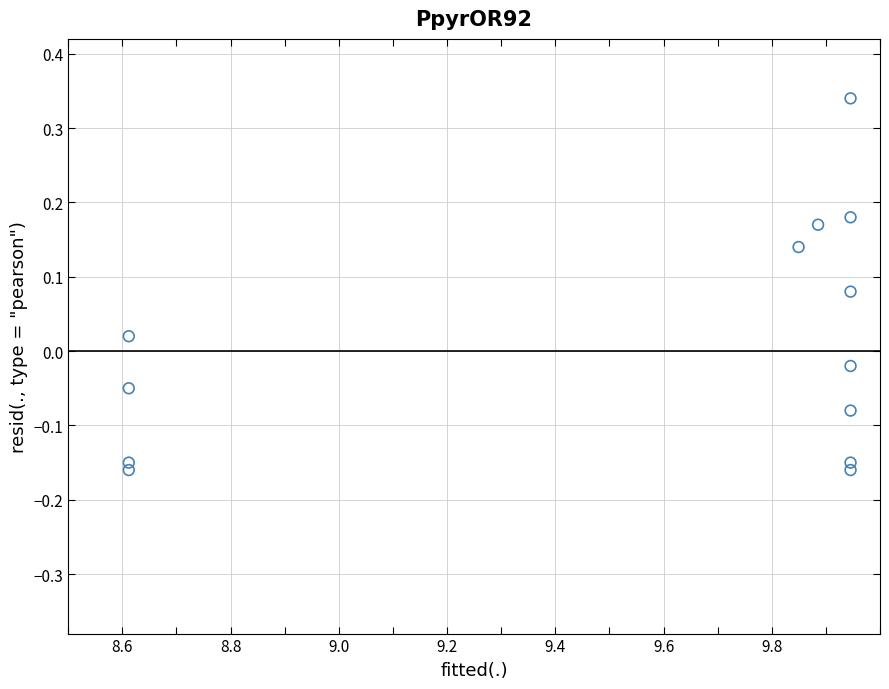

What is the range of X values (max minus min)?

1.3